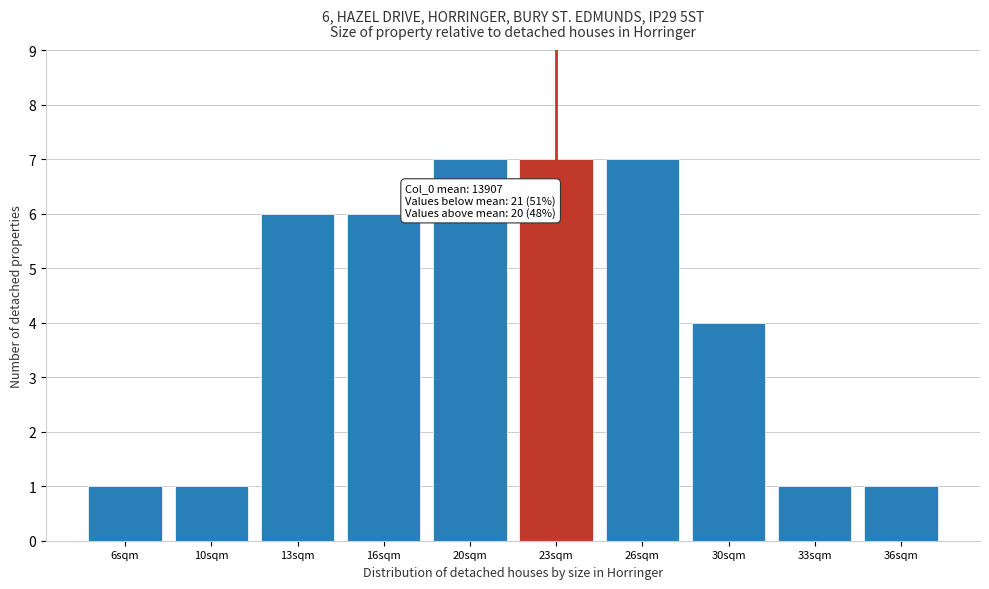

Reading left to right, extract all data points from this chart.

6sqm=1	10sqm=1	13sqm=6	16sqm=6	20sqm=7	23sqm=7	26sqm=7	30sqm=4	33sqm=1	36sqm=1